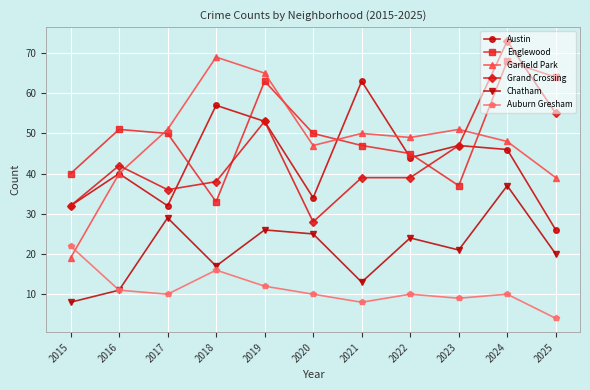

Between 2015 and 2023, which series saw the biggest shift?

Garfield Park